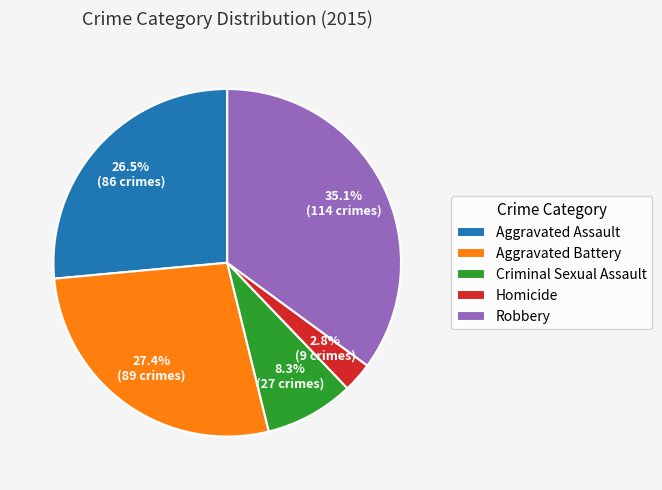

To the nearest percent, what is the average slice percentage?

20%